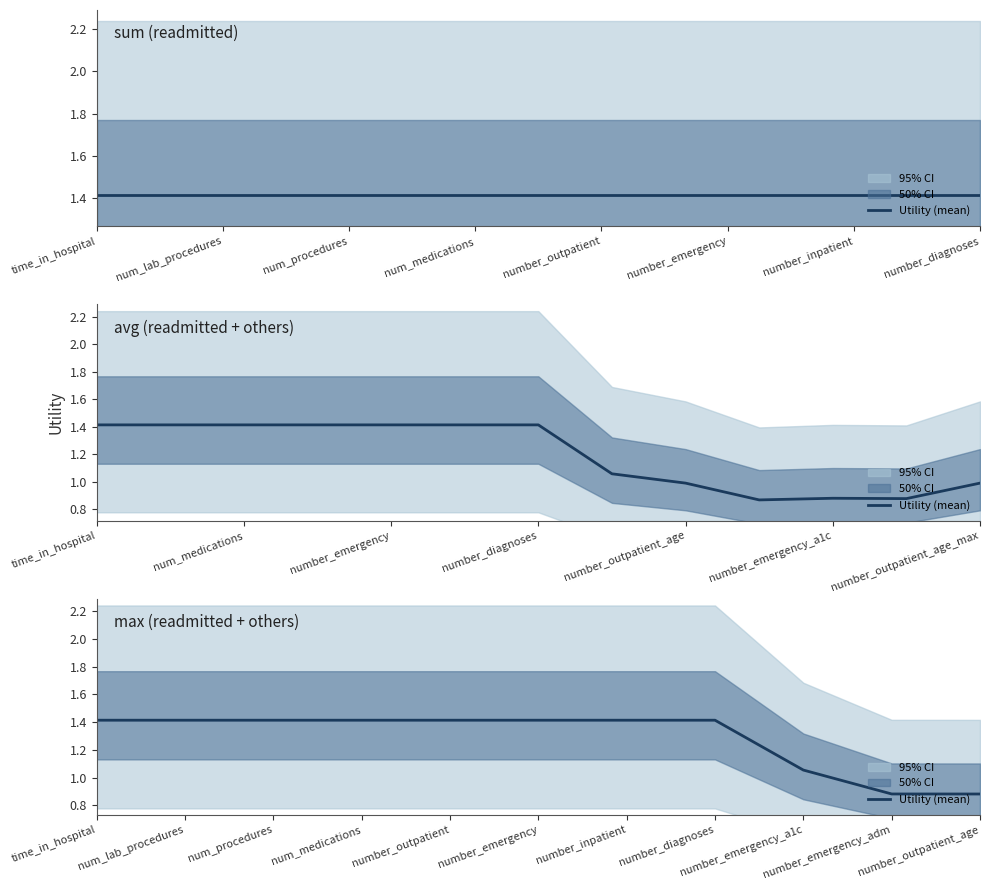

What is the change in value from number_outpatient to number_emergency_adm?

-0.5